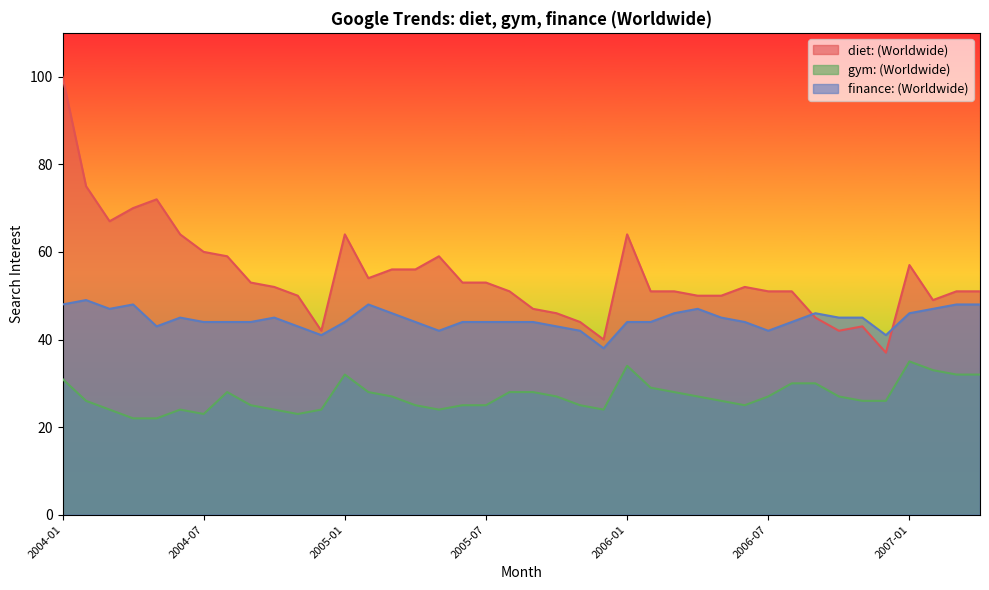

True or false: gym: (Worldwide) has a value of 8 at 2004-11.

False